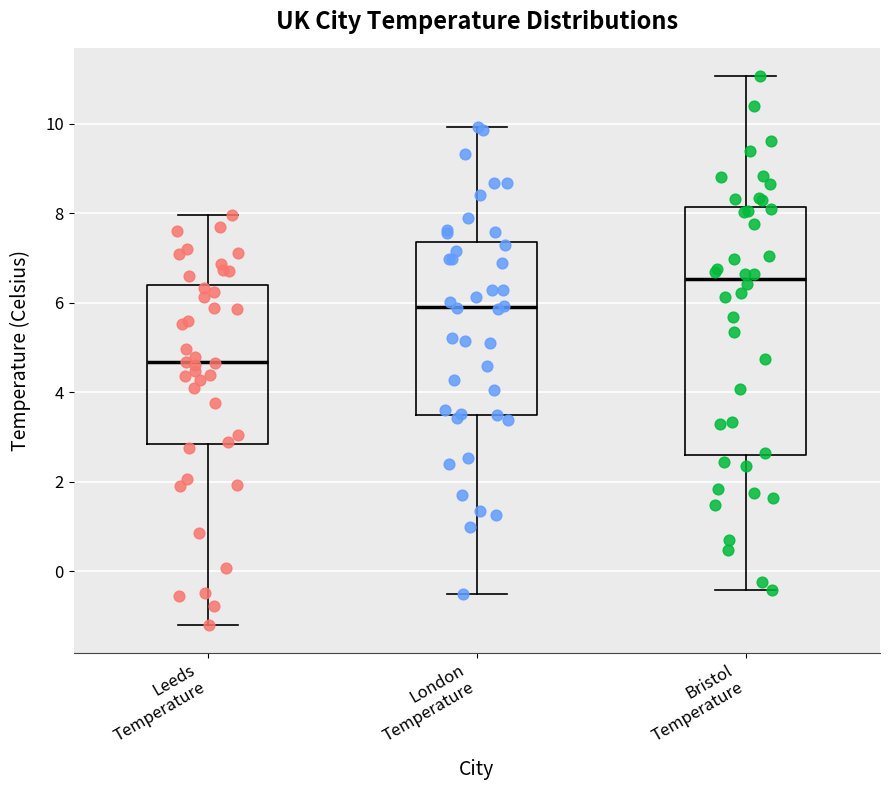

Reading left to right, read every box against the y-axis: the position of its median line, the range the box covers, and the ends of its whiskers. The values are not printed on the chart, so give them approximately, as read against the axis.

Leeds Temperature: median 4.6, box 2.8 to 6.4, whiskers -1.2 to 8.0
London Temperature: median 6.0, box 3.6 to 7.4, whiskers -0.4 to 10.0
Bristol Temperature: median 6.6, box 2.6 to 8.2, whiskers -0.4 to 11.0